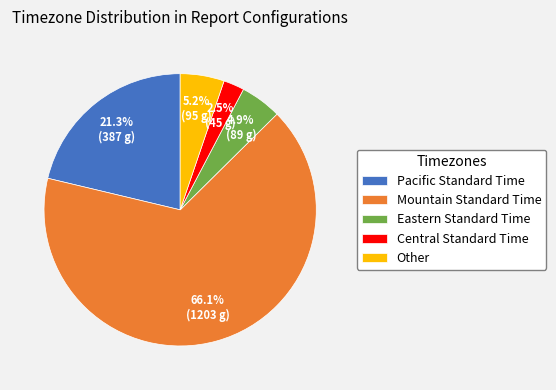

How many segments does this pie chart have?

5